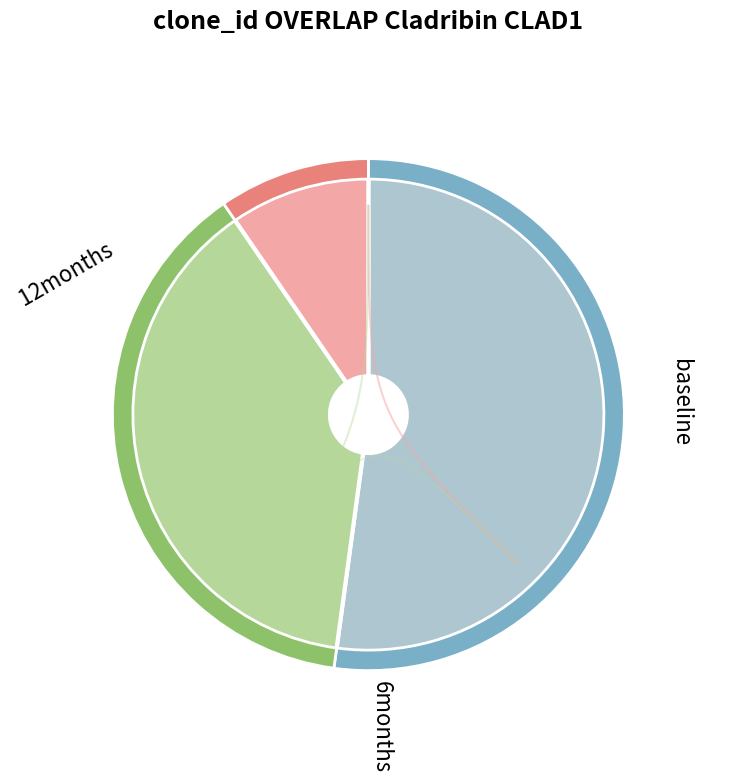

The English Home 1 slice represents 10% of the pie. True or false?

True